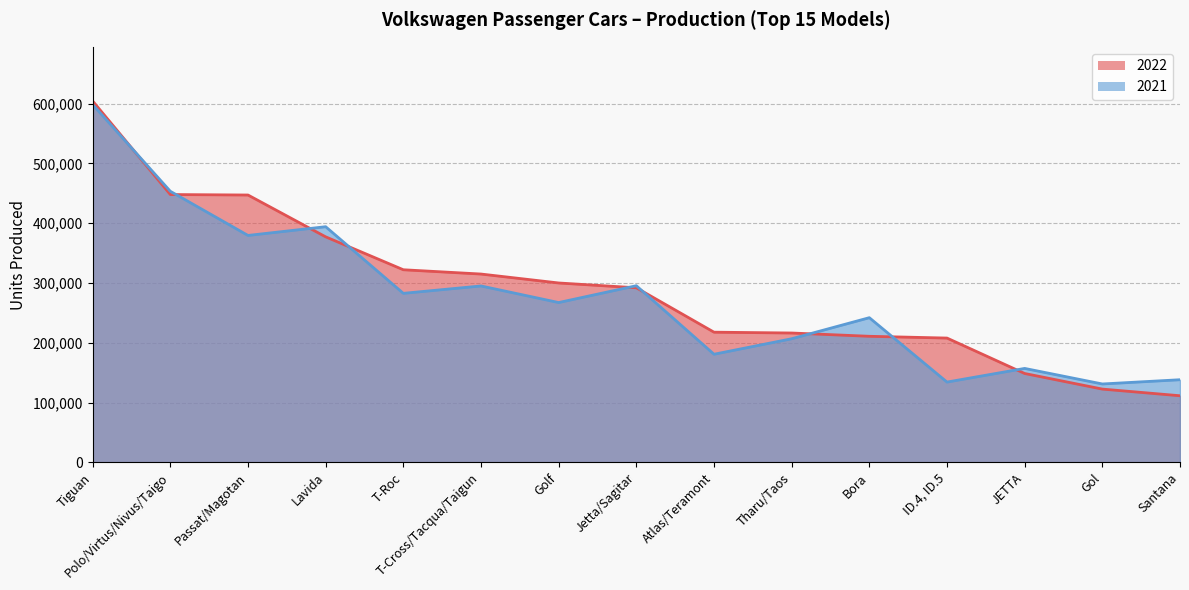

Does the chart have visible grid lines?

Yes